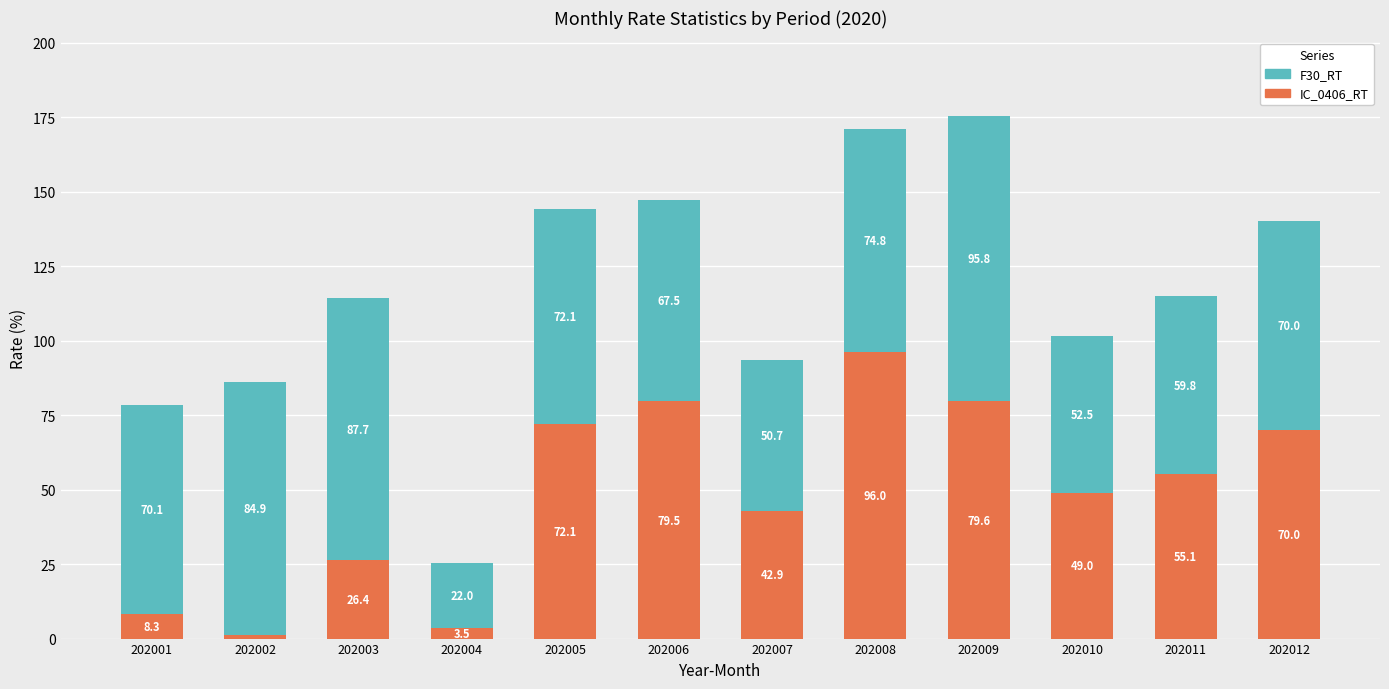

At which category is the sum across all series the highest?

202009